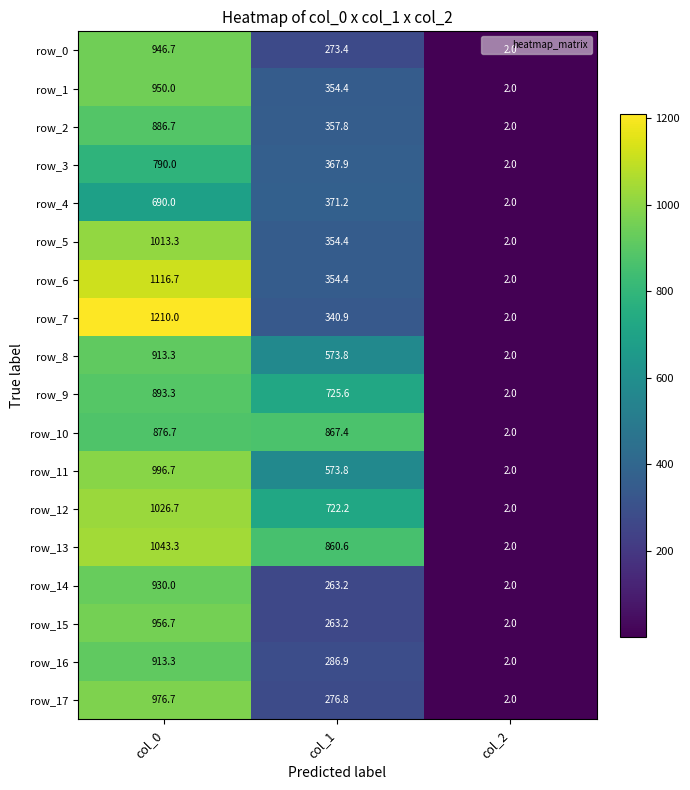

Which series has the widest spread of values?

row_7